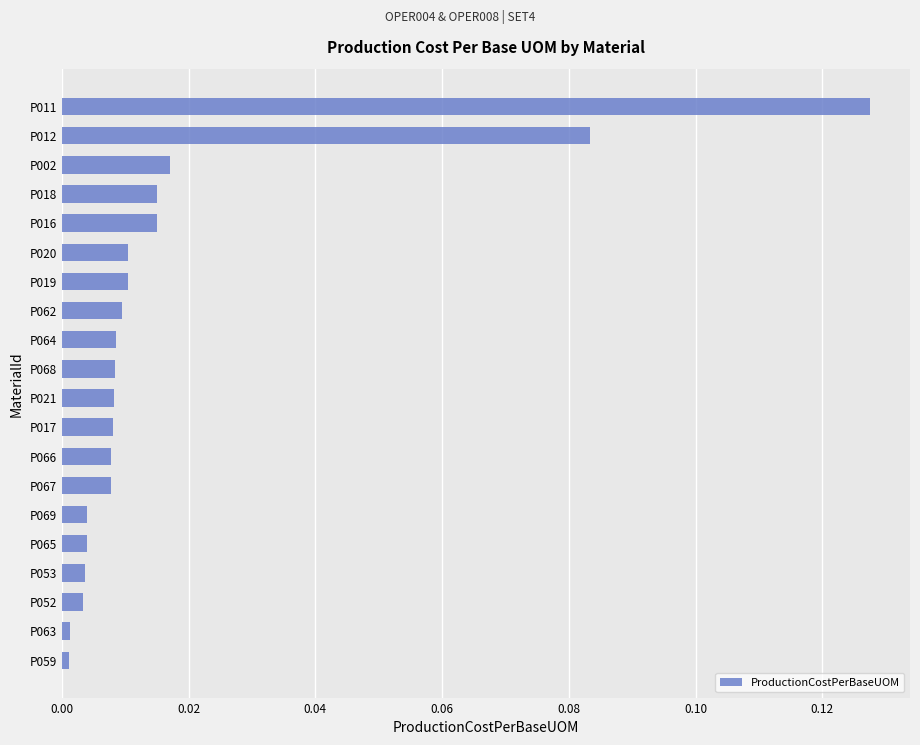

At which category does the chart reach its peak across all series?

P011